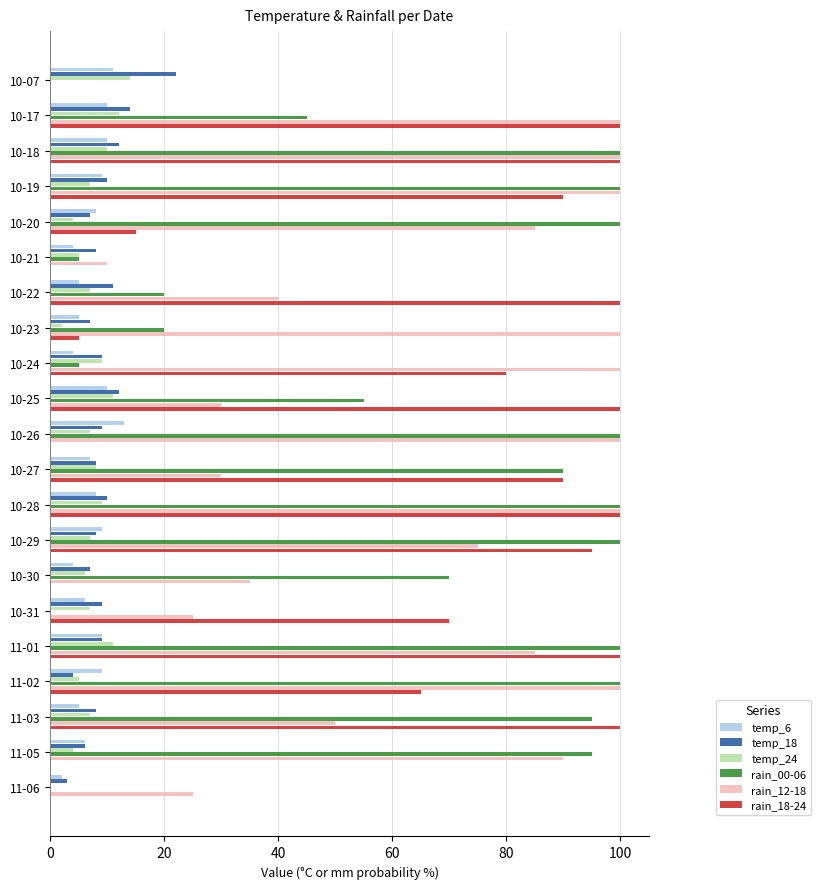

Between 10-17 and 10-21, which series saw the biggest shift?

rain_18-24